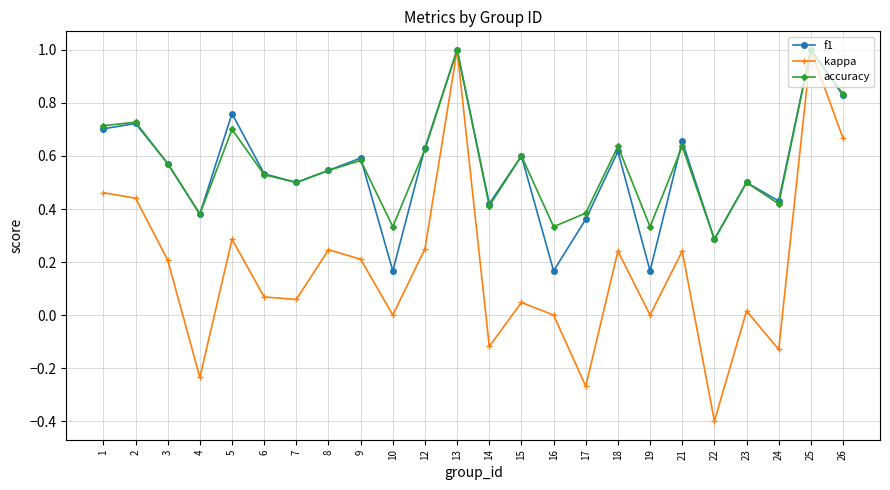

Is it true that kappa equals 0.1 at 15?

False